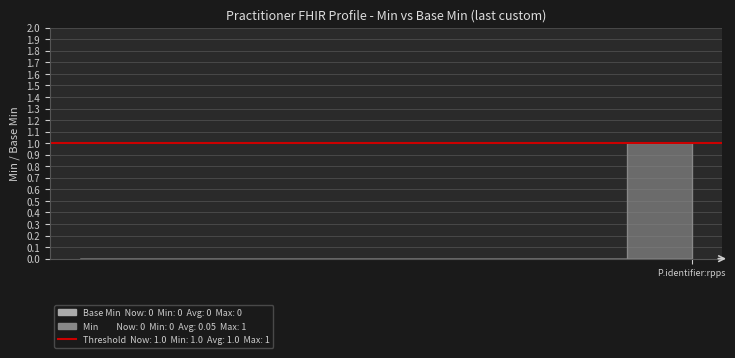

Does the chart display data point markers on the line(s)?

No